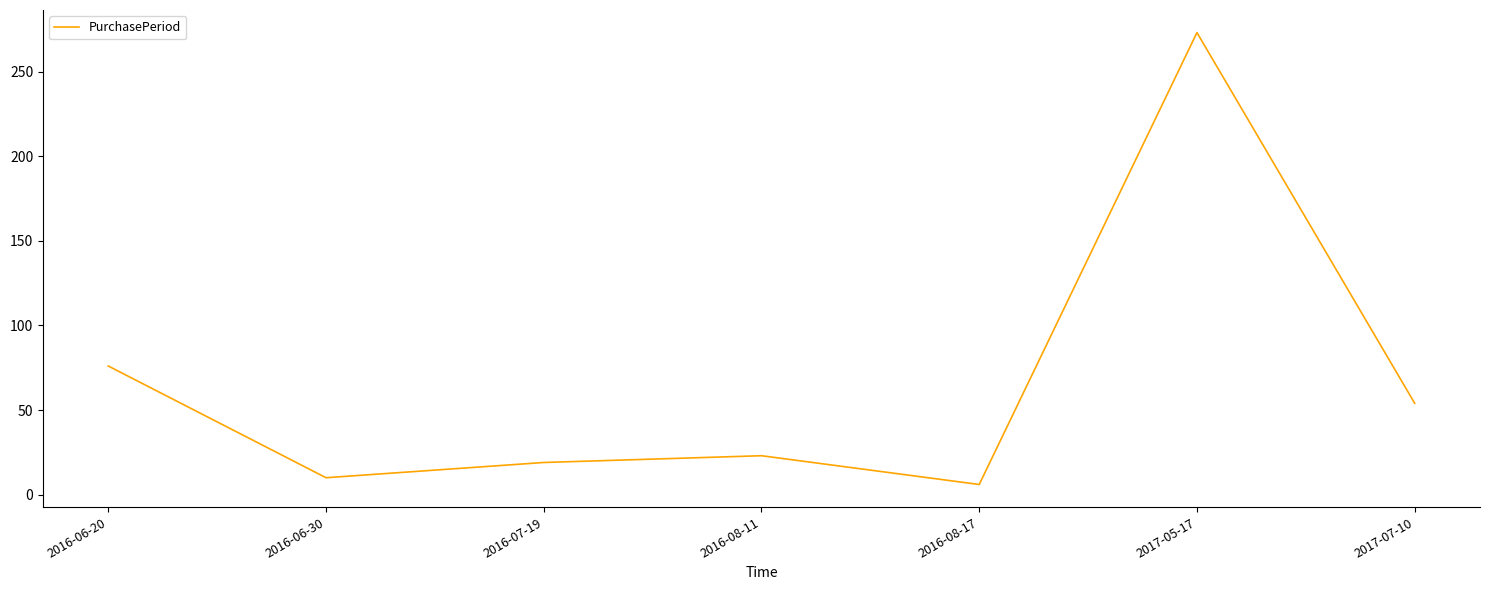

Reading left to right, extract all data points from this chart.

76	10	19	23	6	273	54